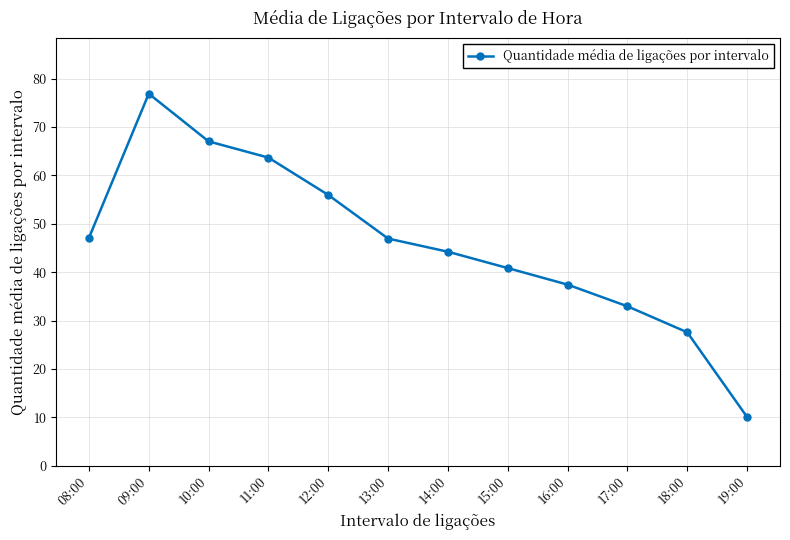

Which has a higher value, 14:00 or 11:00?

11:00